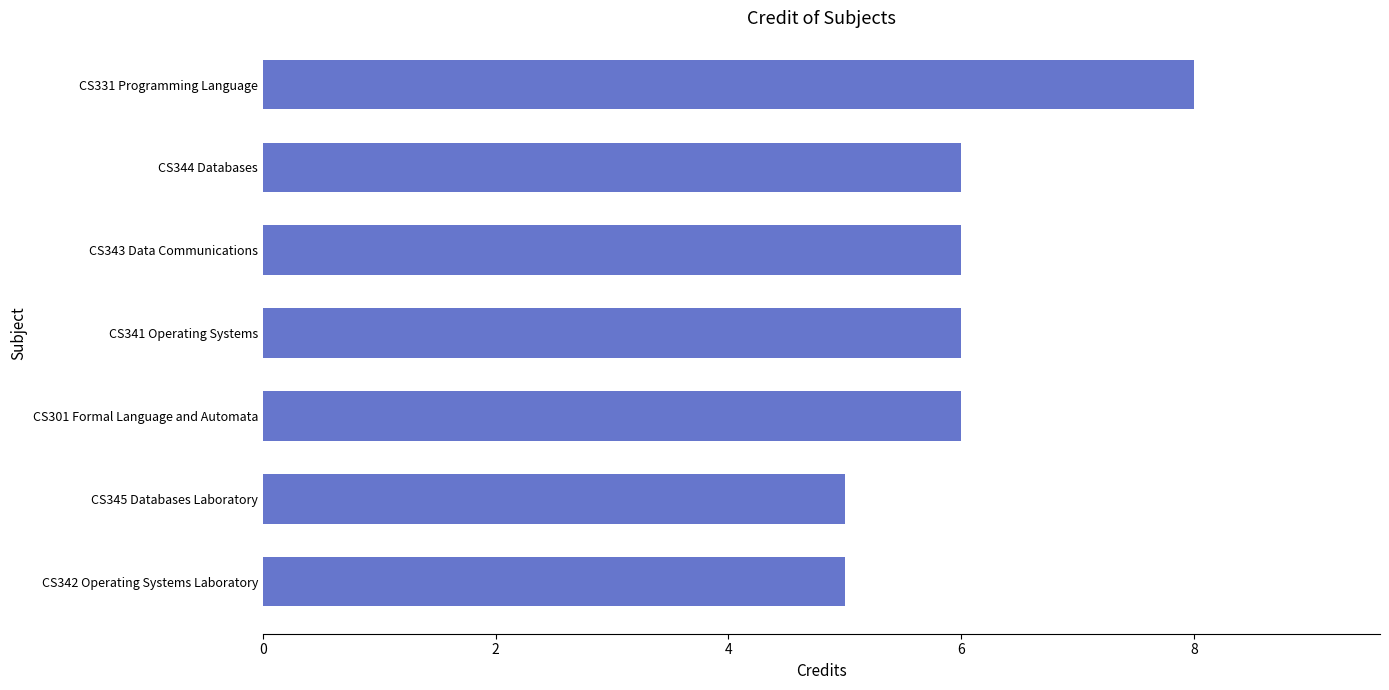

How many values are below 6?

2